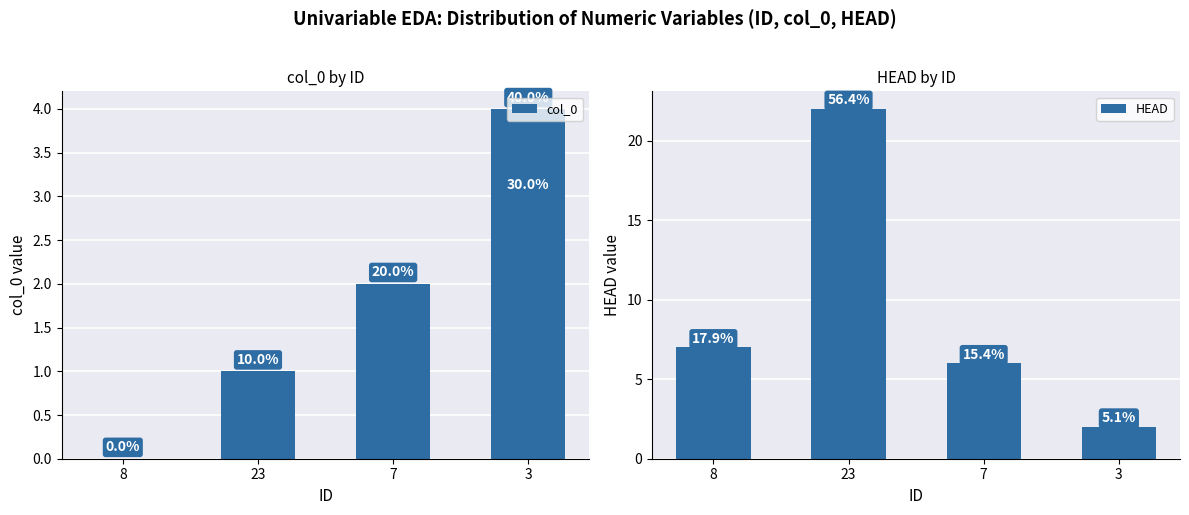

Are the bars horizontal?

No